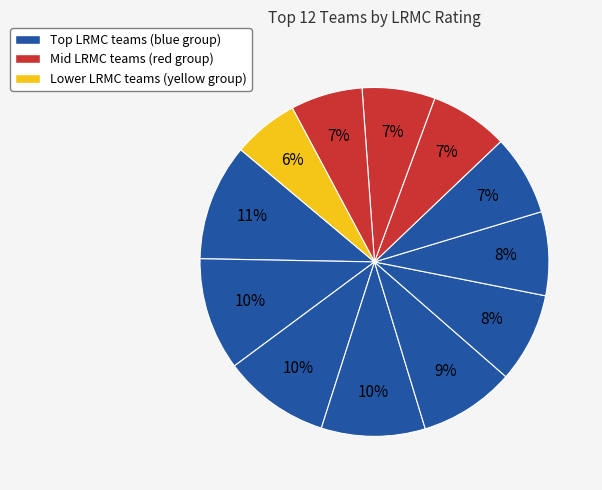

How many slices are in this pie chart?

12